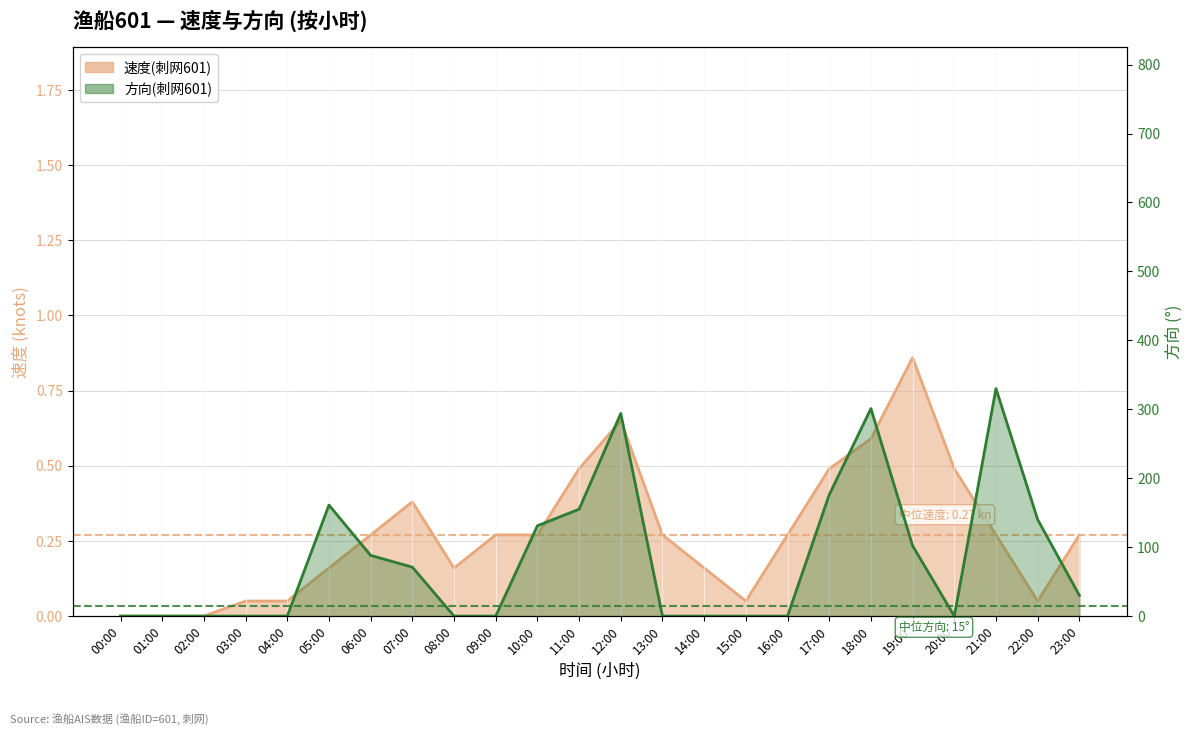

True or false: 速度(刺网601) has more than 0 interior local peaks.

True